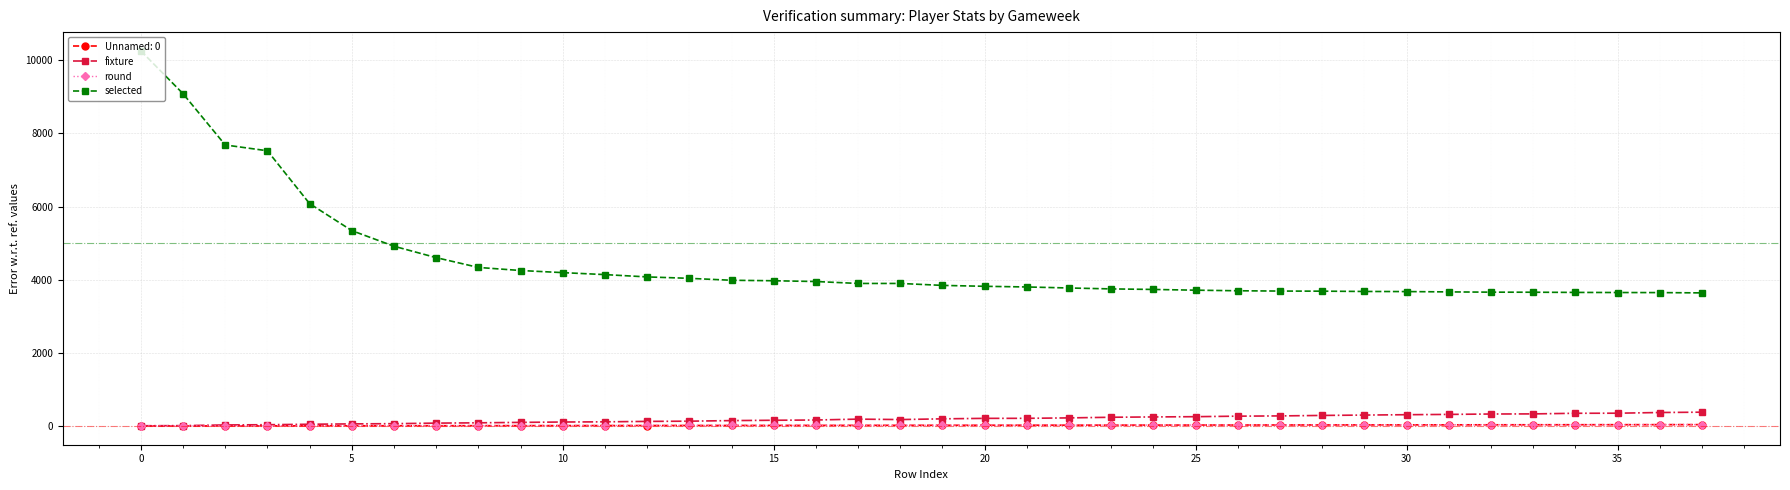

How many lines are shown in the chart?

4